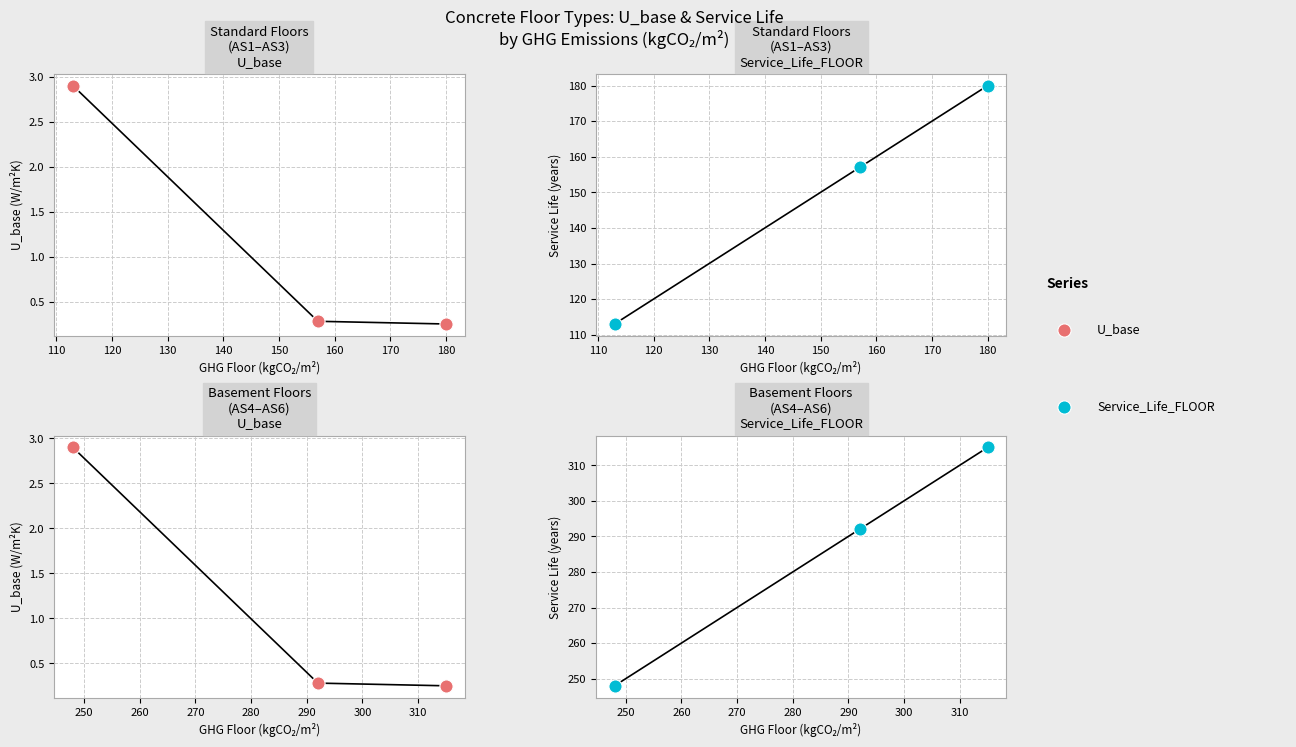

Which series has the largest total across all categories?

Service_Life_FLOOR